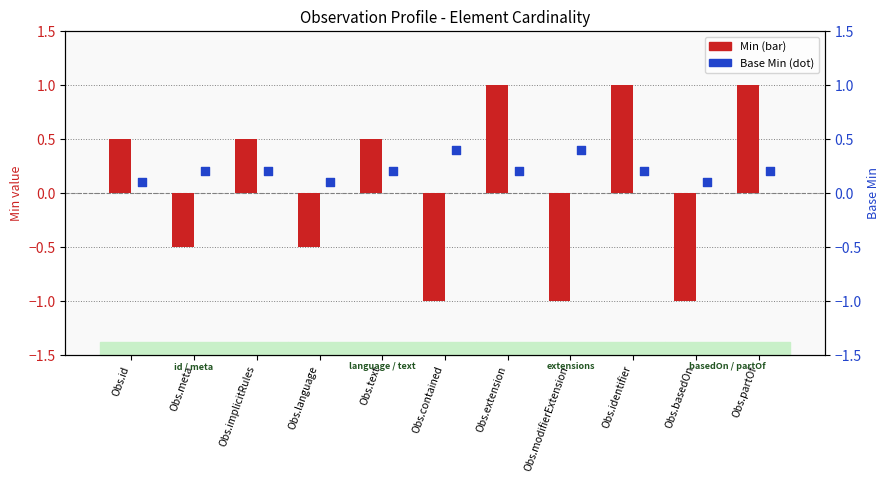

Which series contains the lowest Y value?

Min